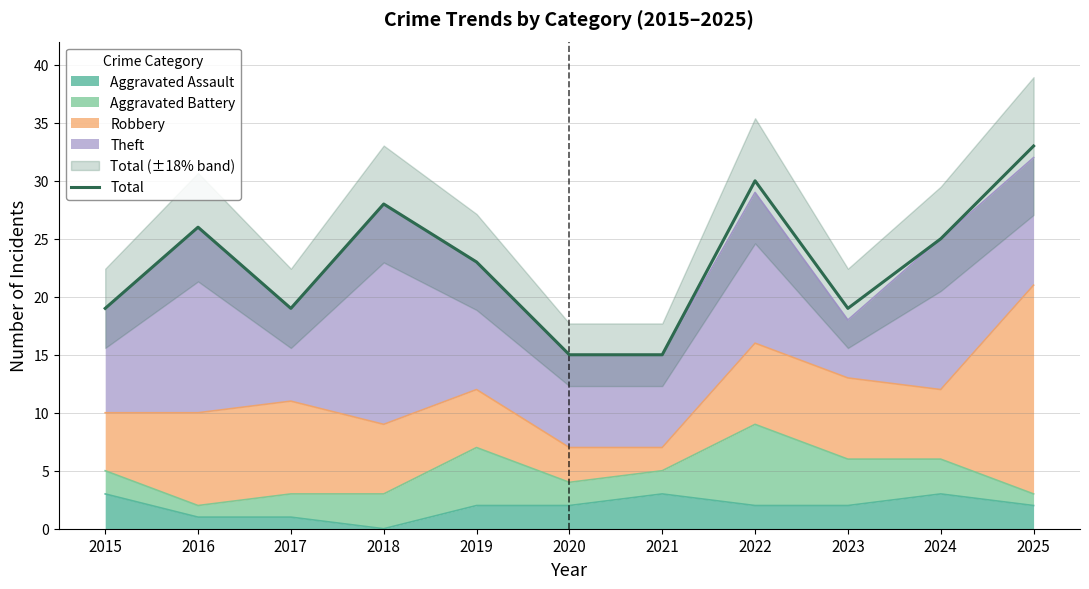

The value at 2018 is 28. True or false?

True